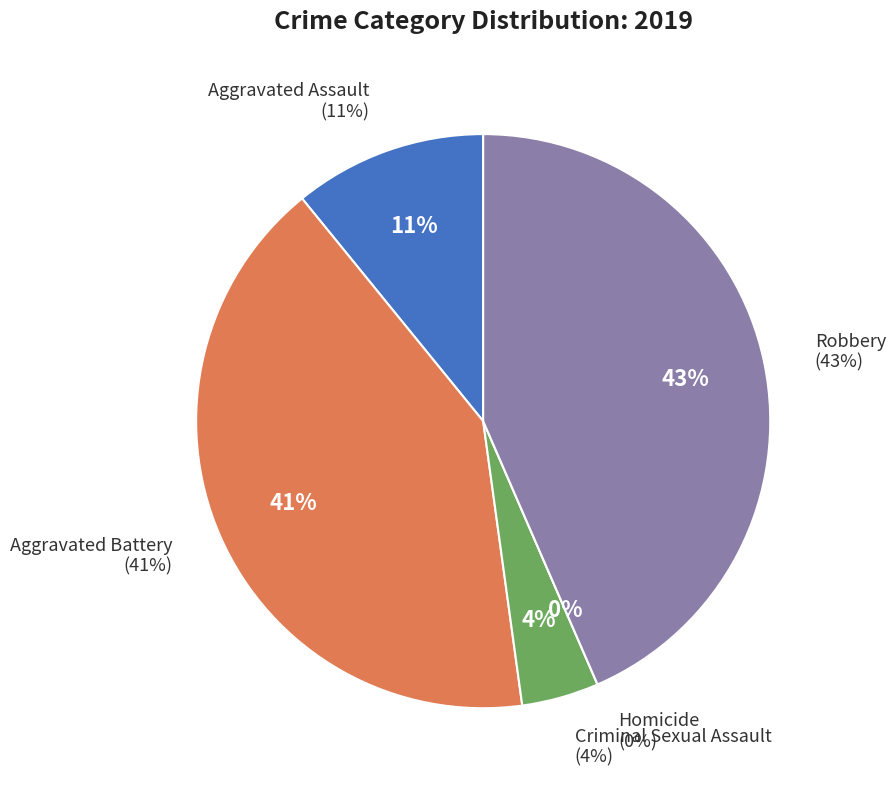

What percentage do Aggravated Battery and Homicide together represent?

41.3%